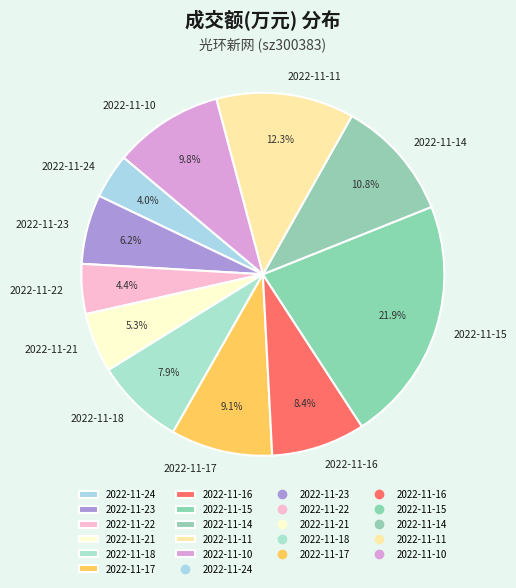

Count the number of slices in the pie.

11